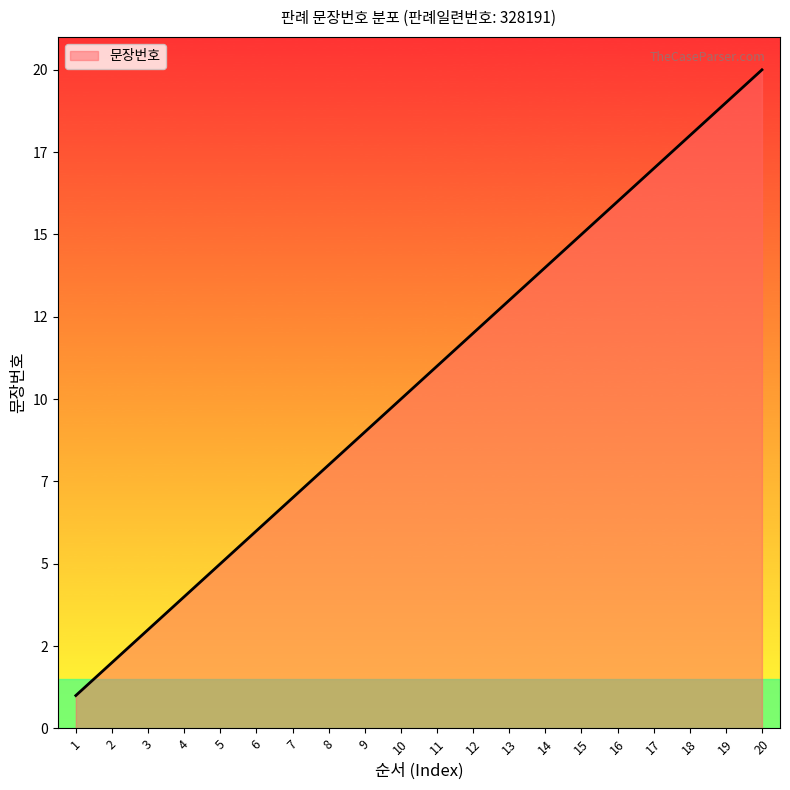

List the labels in order of value, smallest first.

1, 2, 3, 4, 5, 6, 7, 8, 9, 10, 11, 12, 13, 14, 15, 16, 17, 18, 19, 20